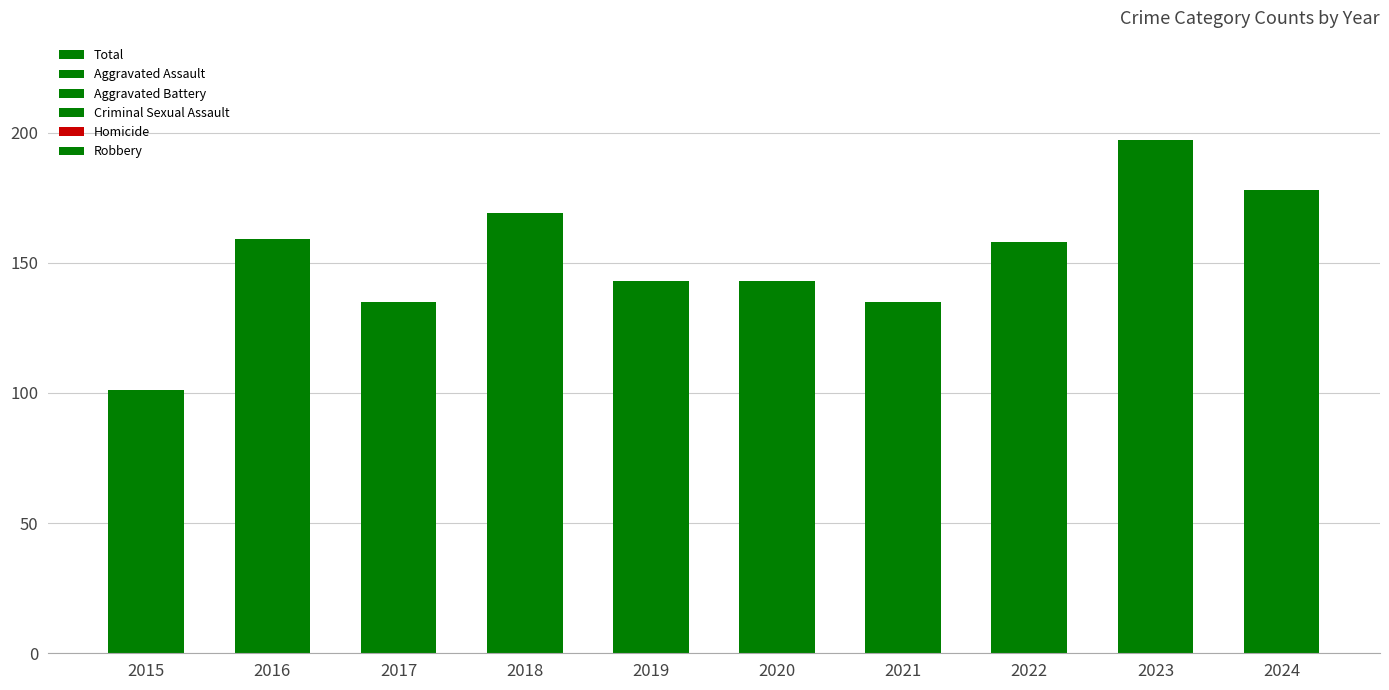

How many data points does each series have?

10